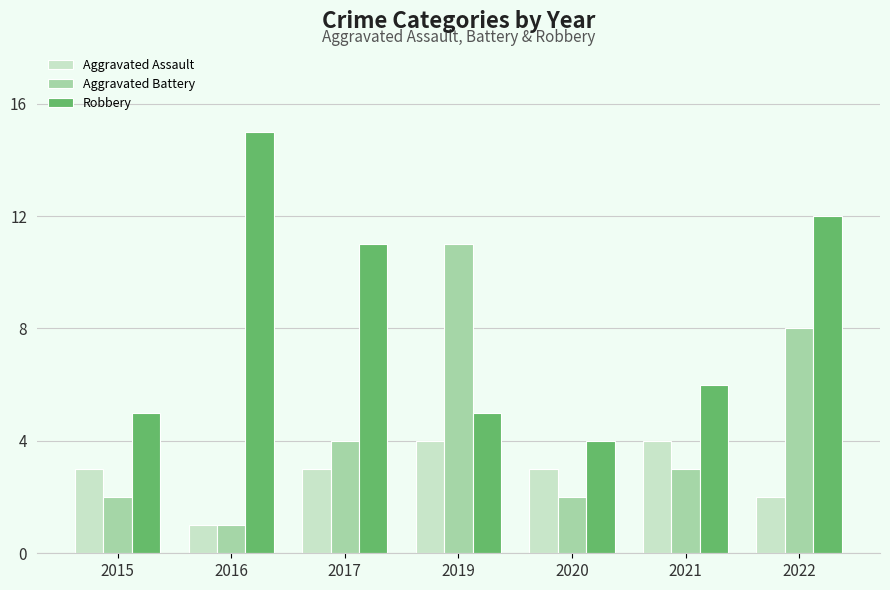

What is the value of the Aggravated Assault bar at the 4th from the left?

4